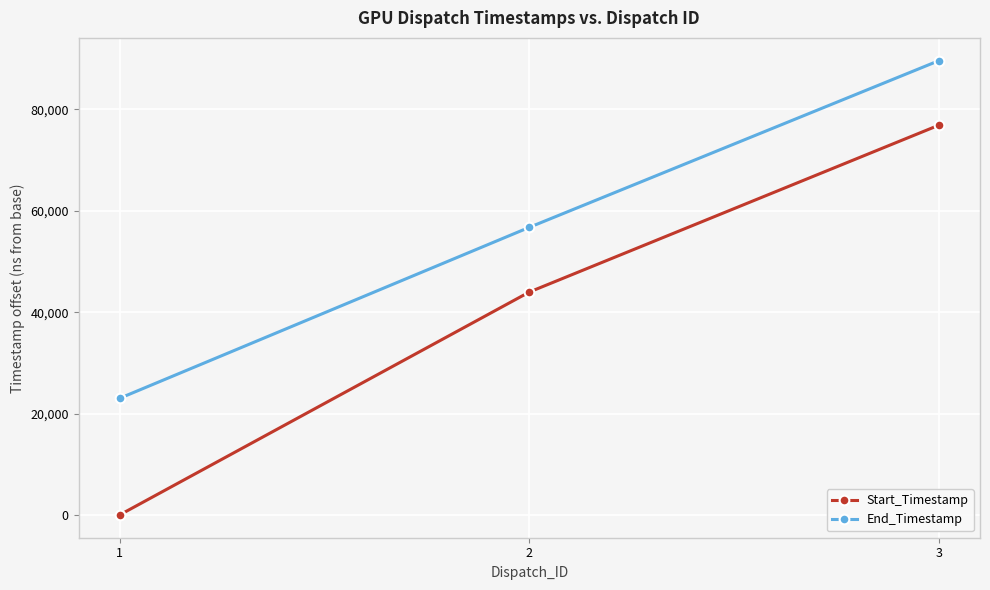

Rank the series by their maximum value, from highest to lowest.

End_Timestamp, Start_Timestamp